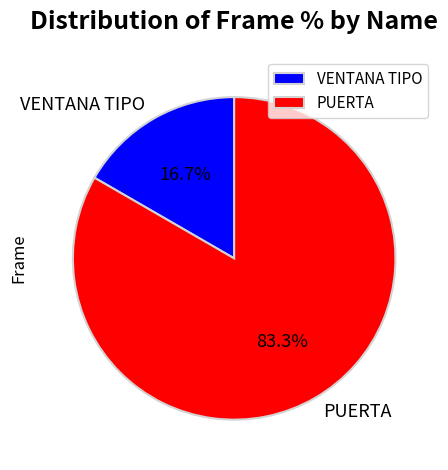

Approximately how many times larger is the value at PUERTA compared to VENTANA TIPO?

5.0